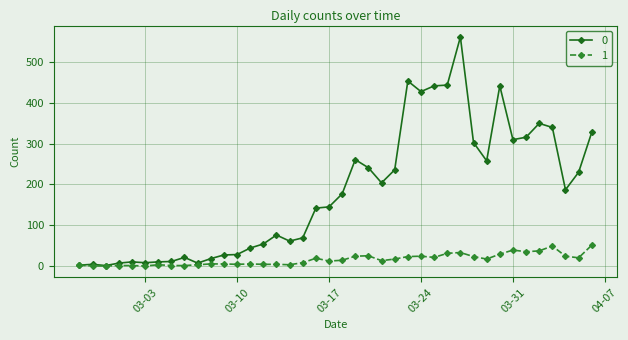

True or false: 1 has more than 2 interior local peaks.

True